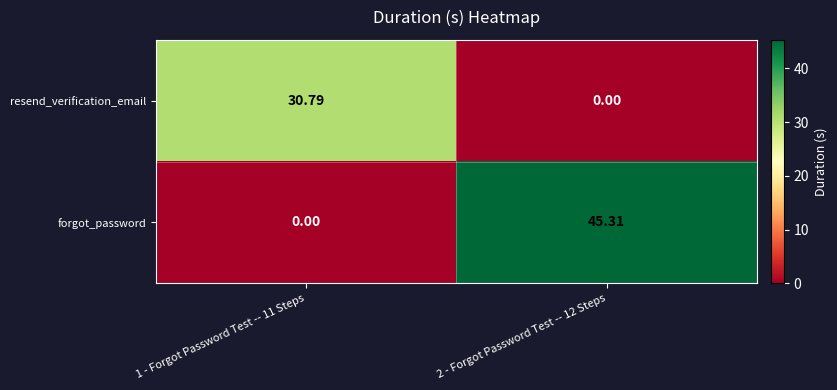

Rank the series by their maximum value, from lowest to highest.

resend_verification_email, forgot_password